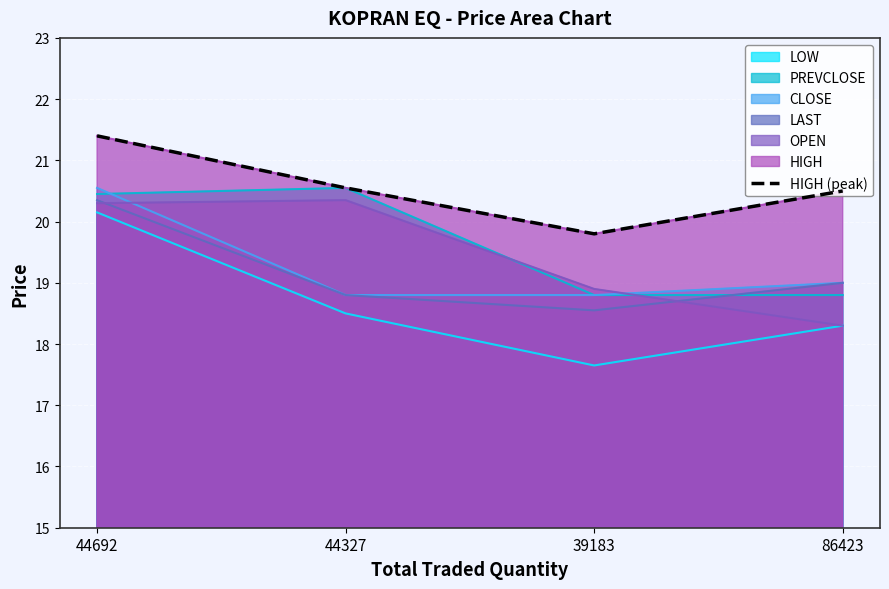

True or false: the data has more than 1 interior local peaks.

False